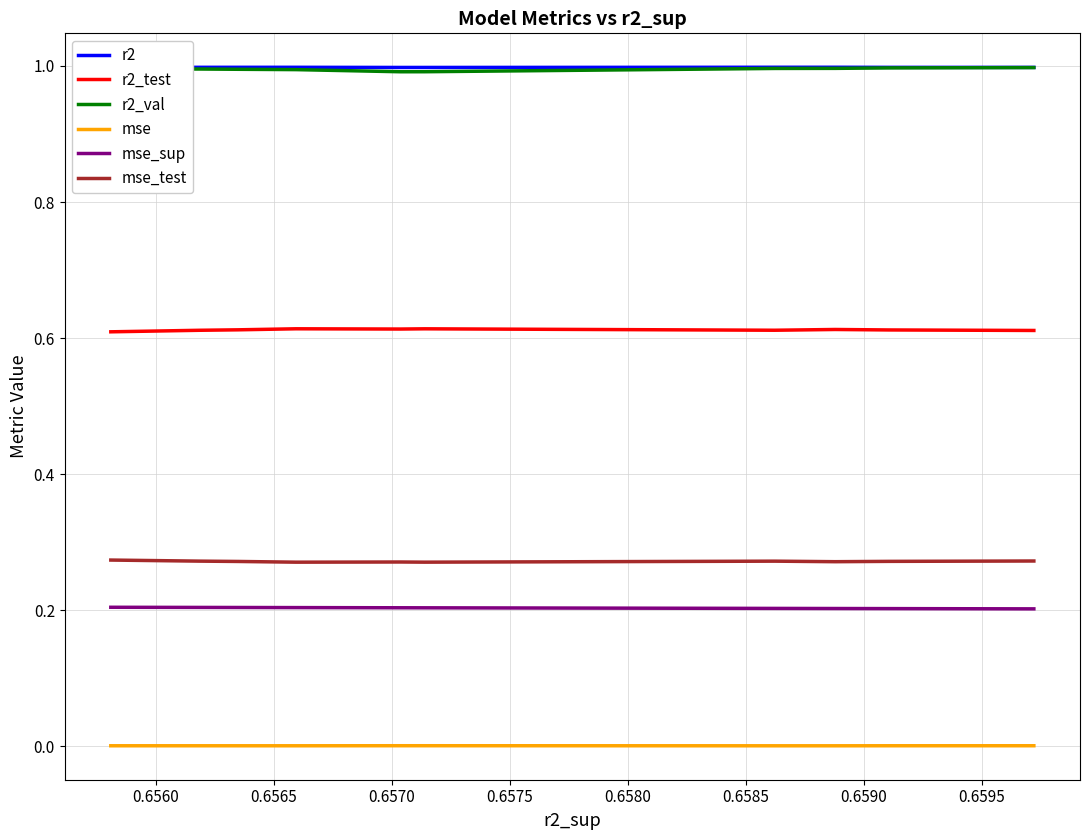

True or false: r2_test and r2 cross at least once.

False